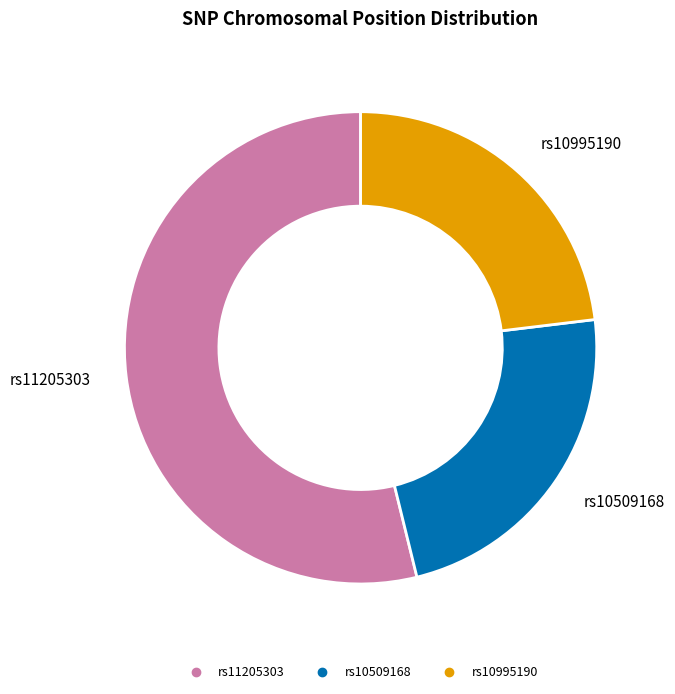

The rs11205303 slice represents 48% of the pie. True or false?

False